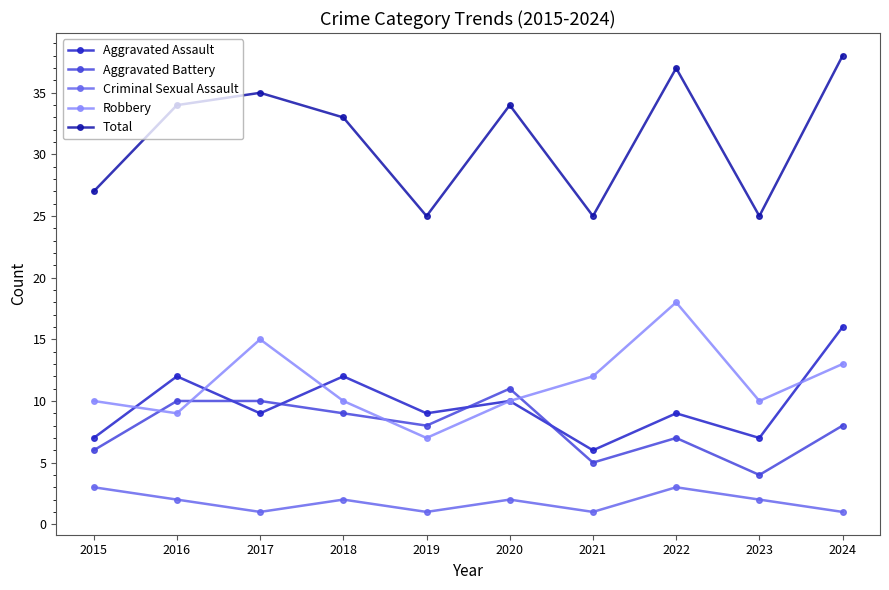

Does the chart have visible grid lines?

No